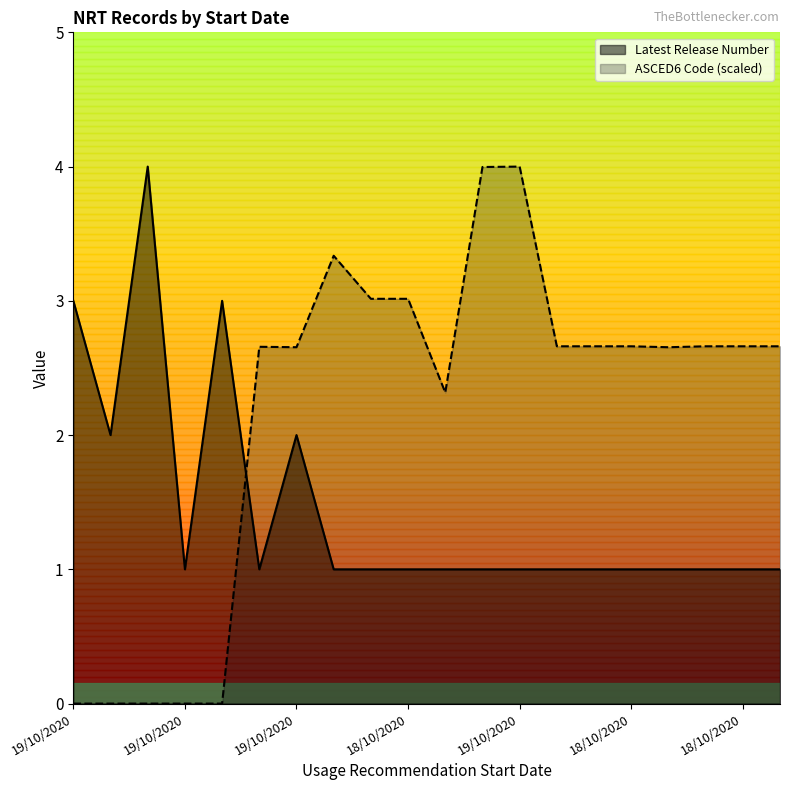

What is the total value across all series at 18/10/2020?

4.0